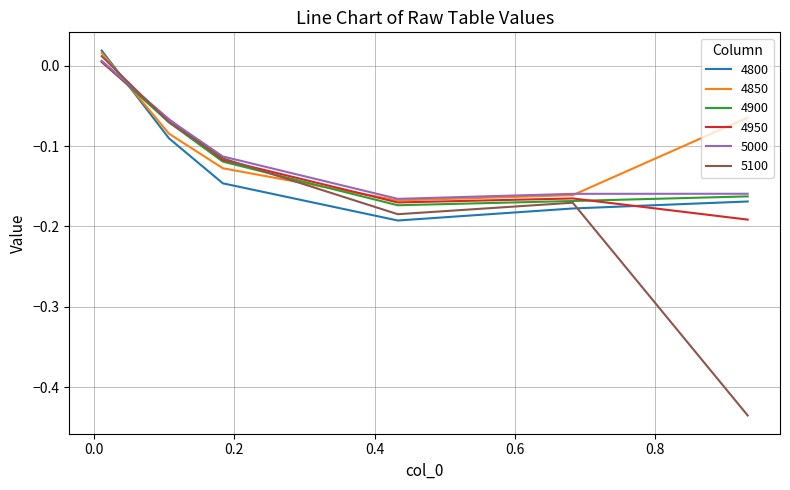

True or false: 4800 and 4900 cross at least once.

True